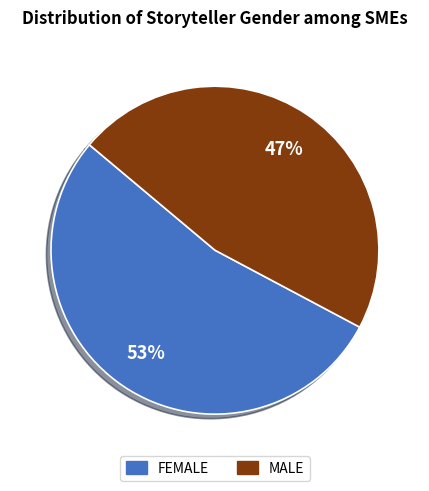

To the nearest percent, what is the average slice percentage?

50%